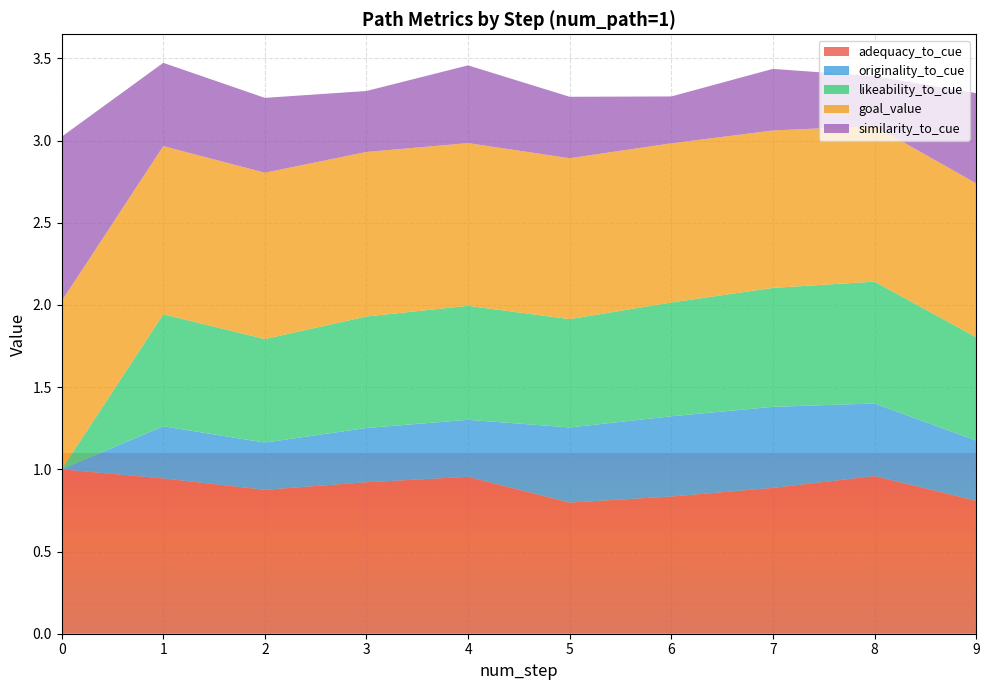

Reading left to right, transcribe all the data shown in this chart.

adequacy_to_cue: 1.0	0.9	0.9	0.9	1.0	0.8	0.8	0.9	1.0	0.8
originality_to_cue: 0.0	0.3	0.3	0.3	0.3	0.5	0.5	0.5	0.4	0.4
likeability_to_cue: 0.0	0.7	0.6	0.7	0.7	0.7	0.7	0.7	0.7	0.6
goal_value: 1.0	1.0	1.0	1.0	1.0	1.0	1.0	1.0	0.9	0.9
similarity_to_cue: 1.0	0.5	0.5	0.4	0.5	0.4	0.3	0.4	0.3	0.5